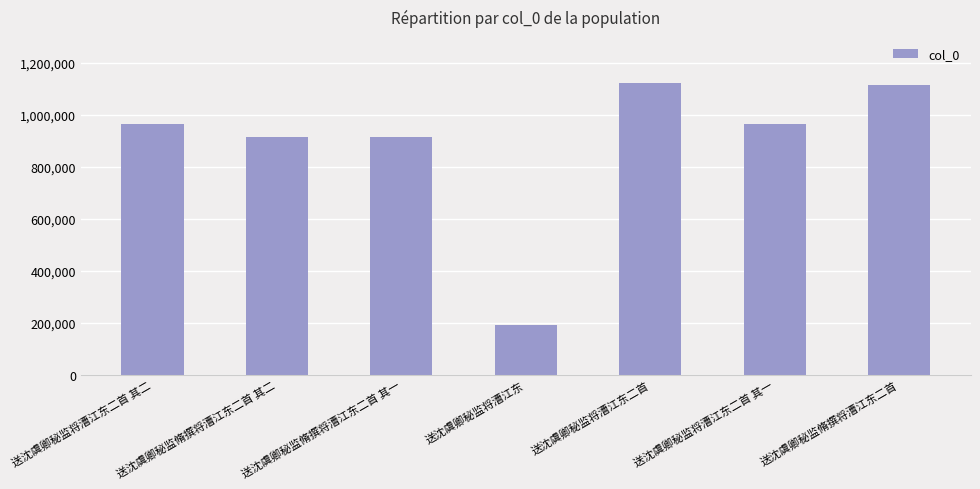

What is the change in value from 送沈虞卿秘监将漕江东二首 其一 to 送沈虞卿秘监脩撰将漕江东二首?

+152230